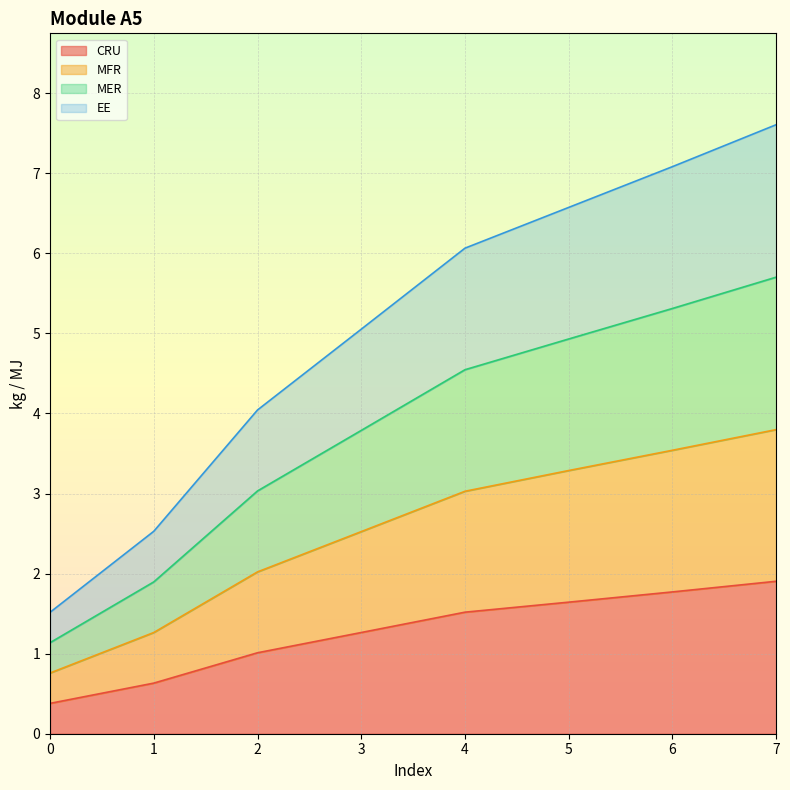

What are all the series names shown in the legend?

CRU, MFR, MER, EE